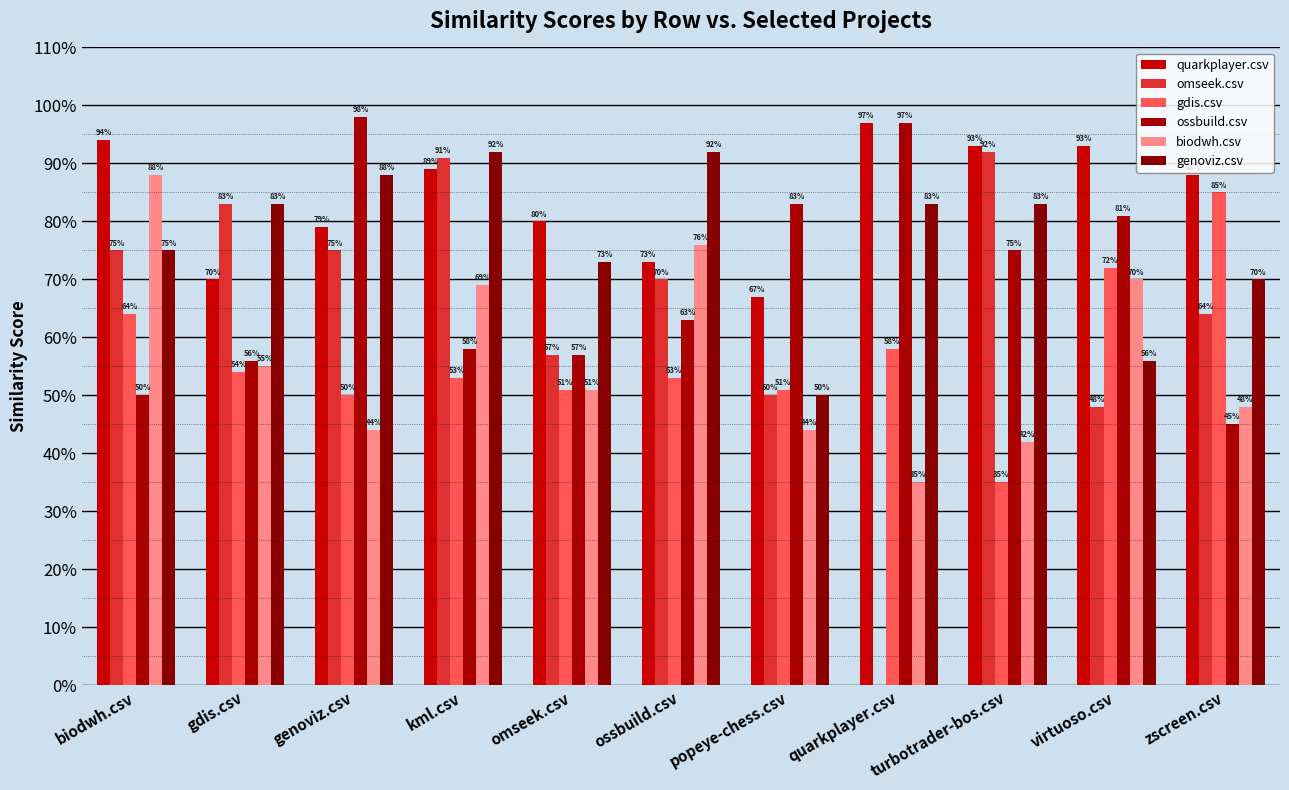

What is the average value of the biodwh.csv series?

0.6